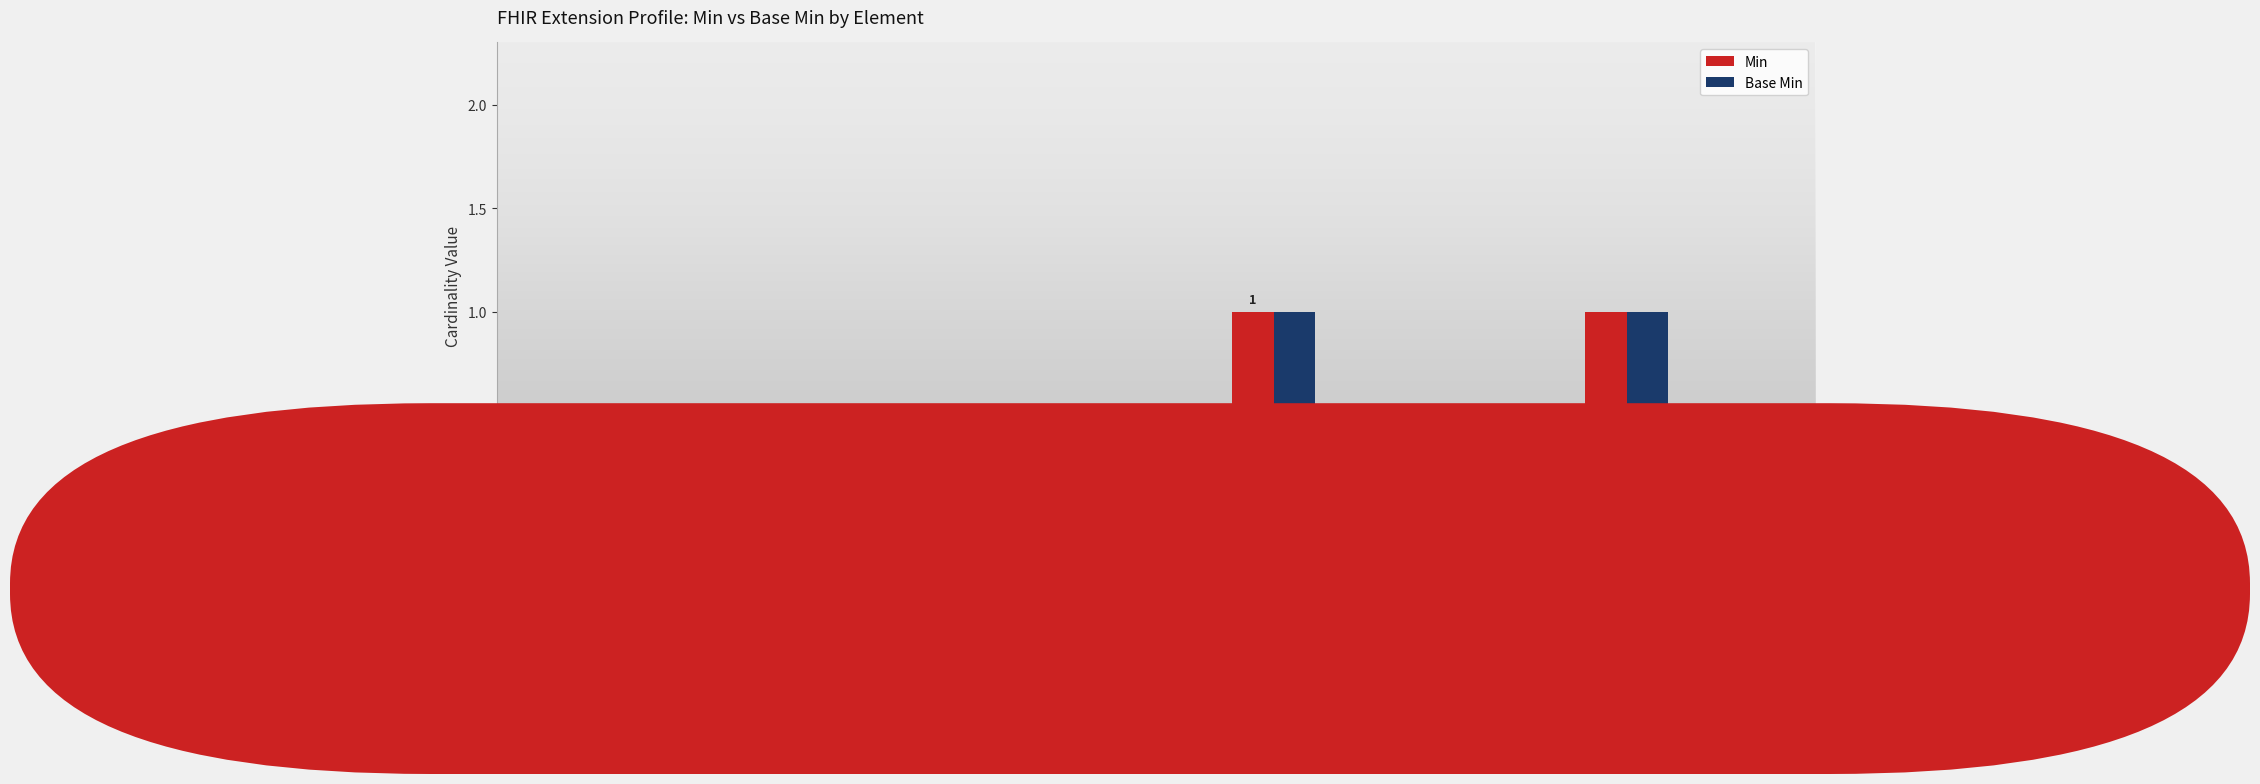

The value of Base Min at GoNogoStatus
.url is 0. True or false?

False